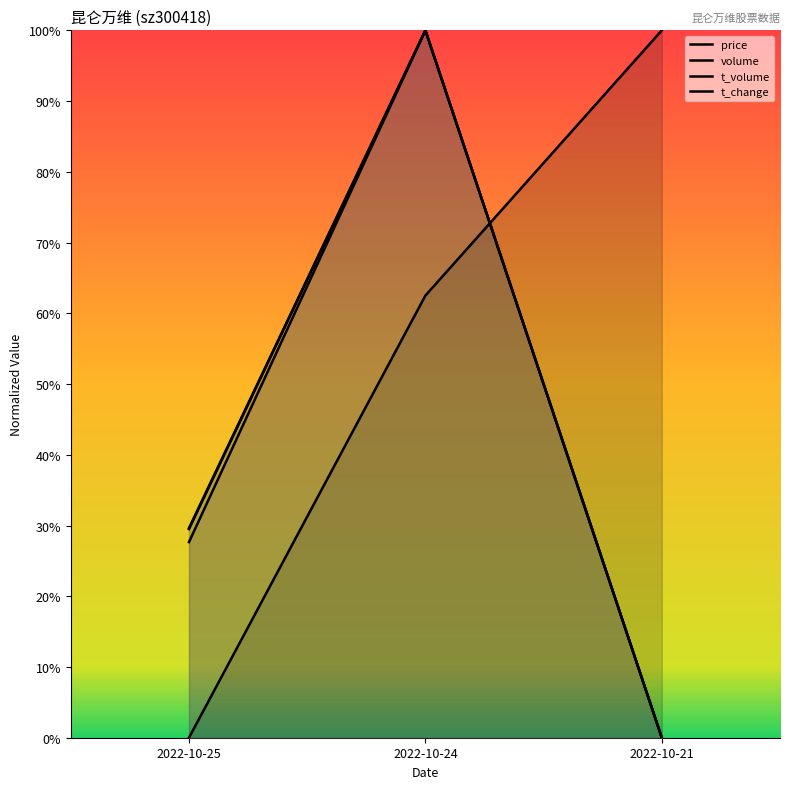

How many values in t_volume are above zero?

2